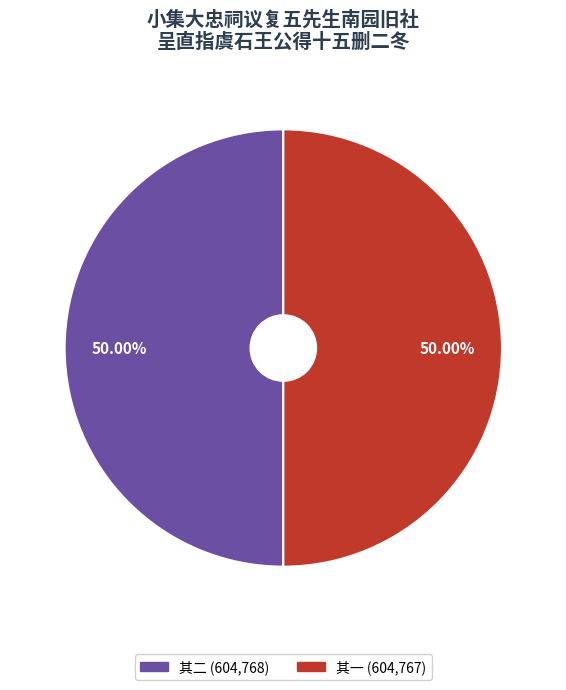

How many segments does this pie chart have?

2